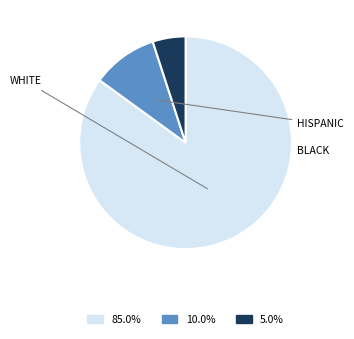

How many slices are in this pie chart?

3